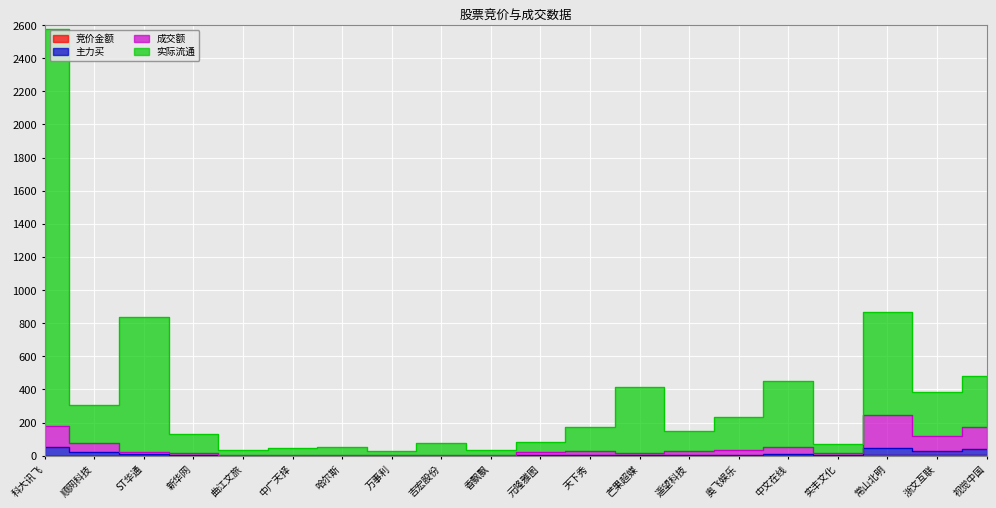

In 主力买, how many points are lower than both neighbors (excluding endpoints)?

6